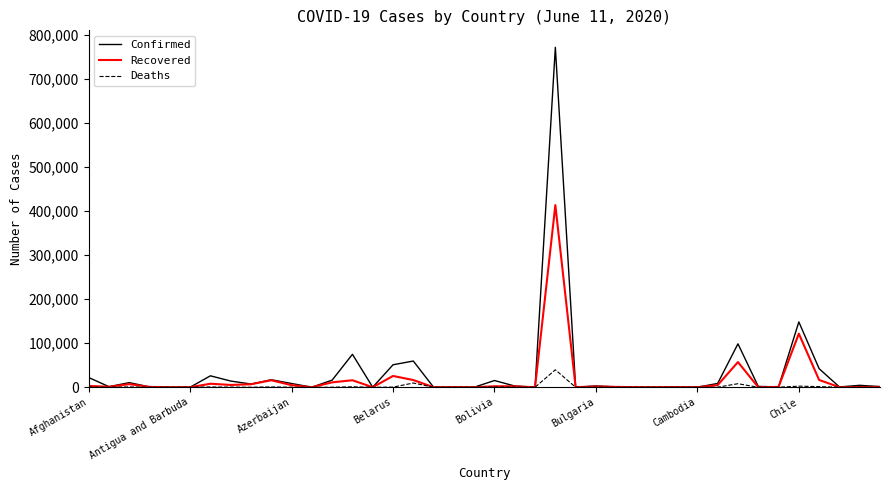

How many categories are shown in the chart?

40